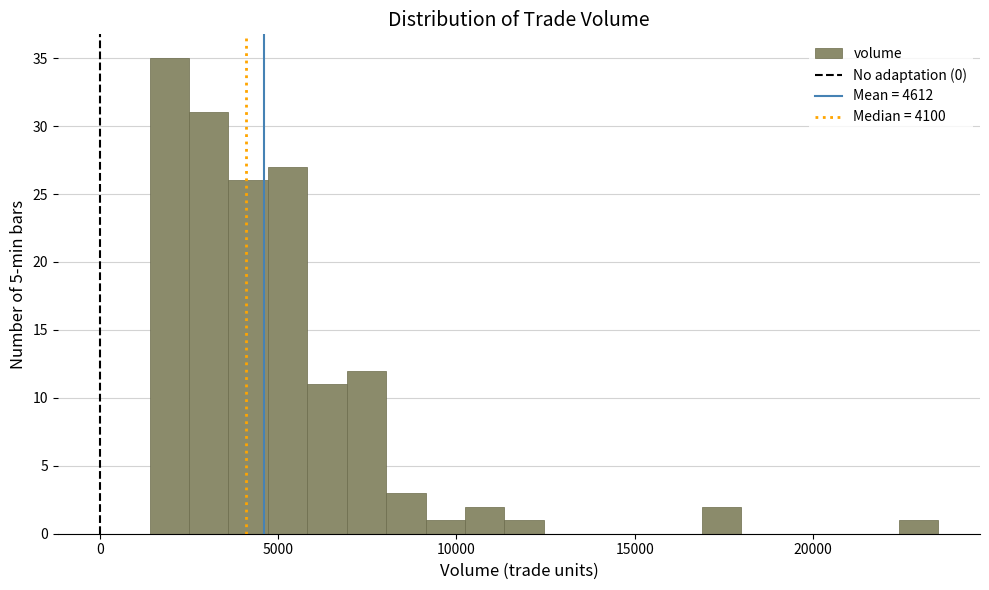

Around what value on the x-axis is the tallest bar? Give the approximate position of its centre, as read against the axis.

2000